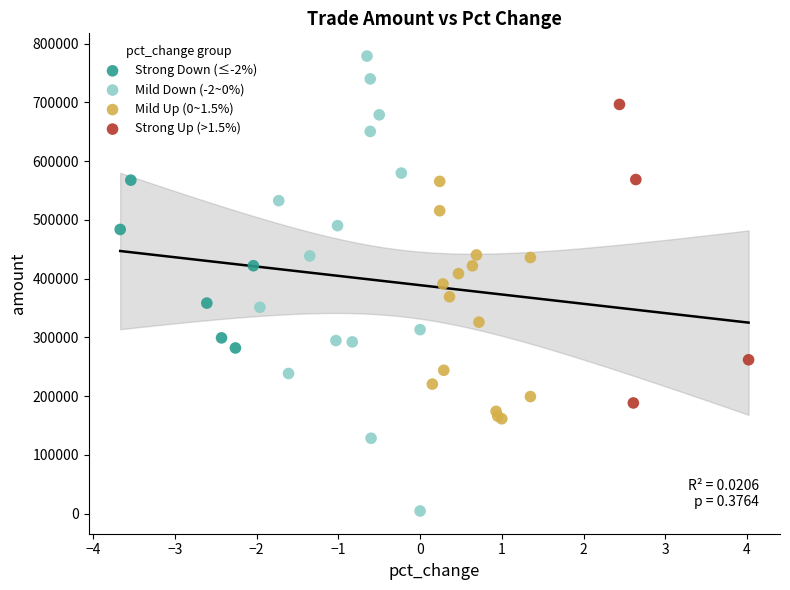

Which series contains the lowest Y value?

Mild Down (-2~0%)